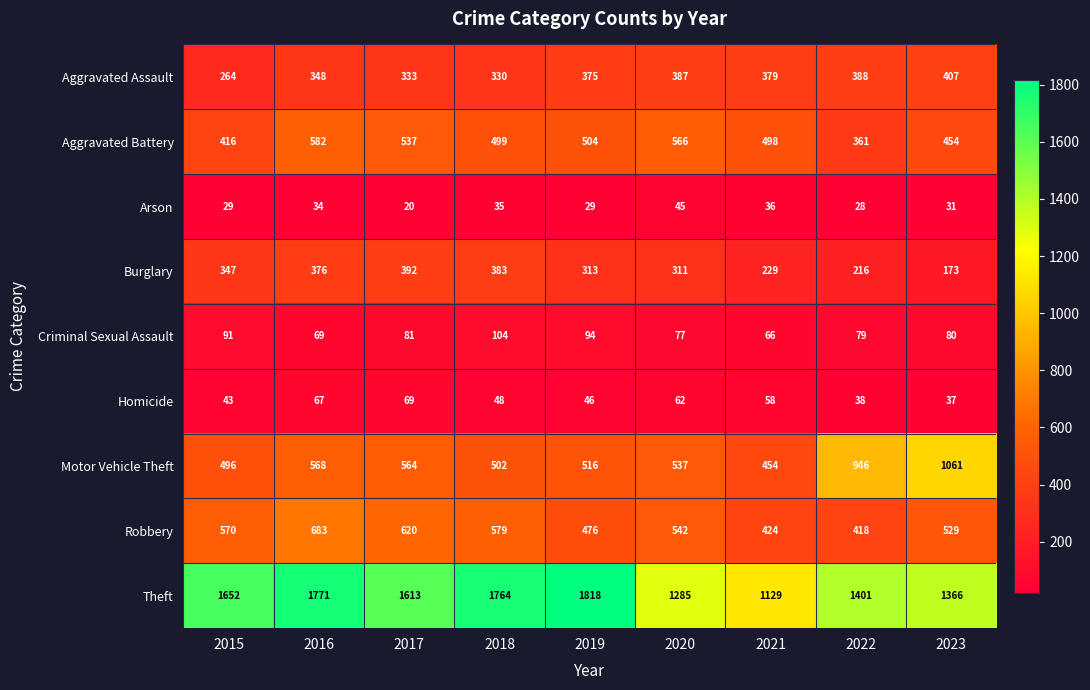

What is the sum of the Motor Vehicle Theft values at 2016 and 2018?

1070